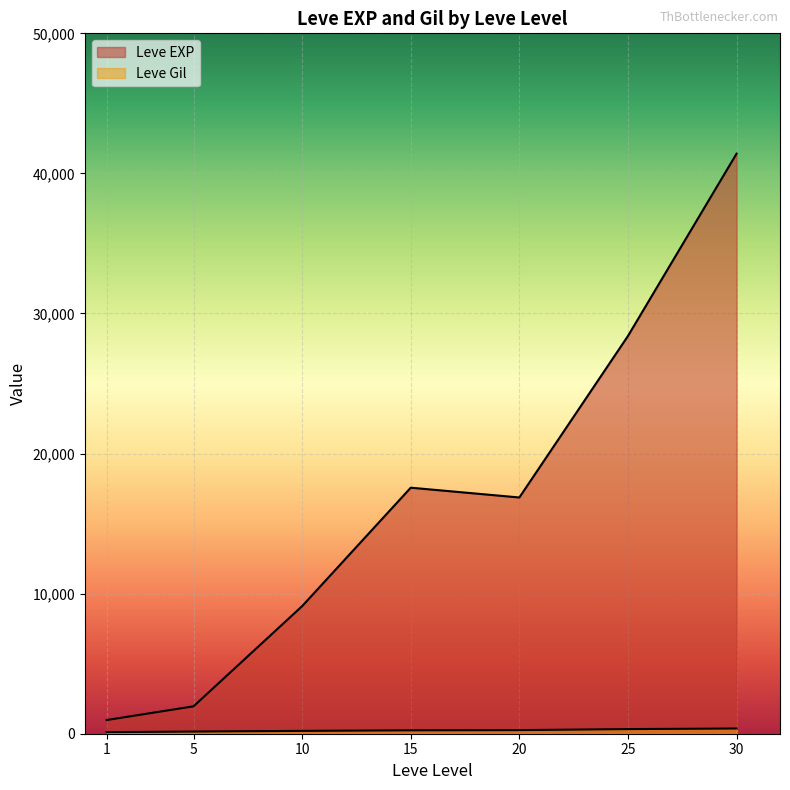

Which series has the largest range (max minus min)?

Leve EXP